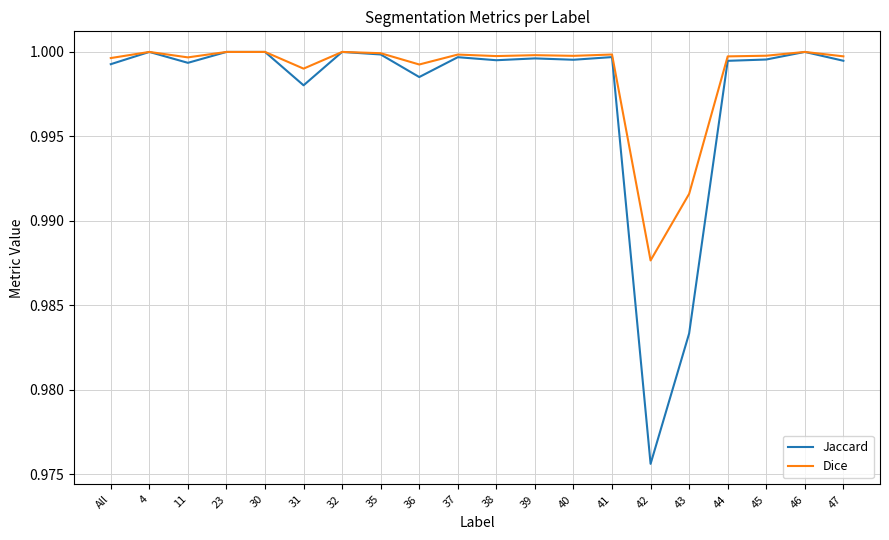

True or false: Jaccard has more than 0 interior local peaks.

True